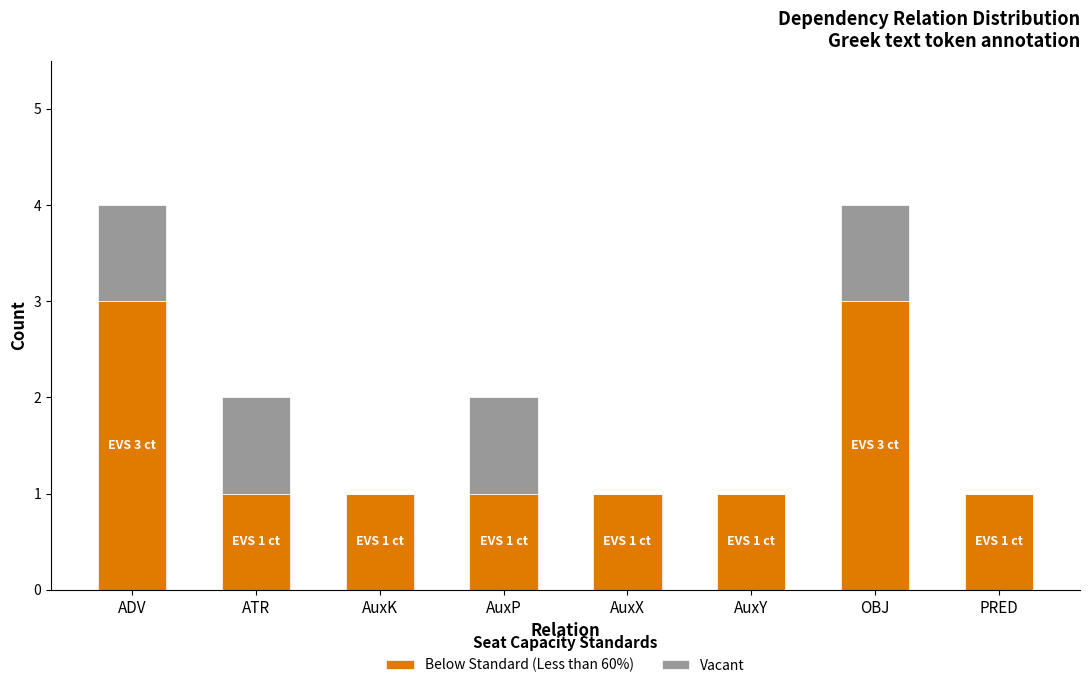

List the series in order of their overall mean, highest first.

Below Standard (Less than 60%), Vacant